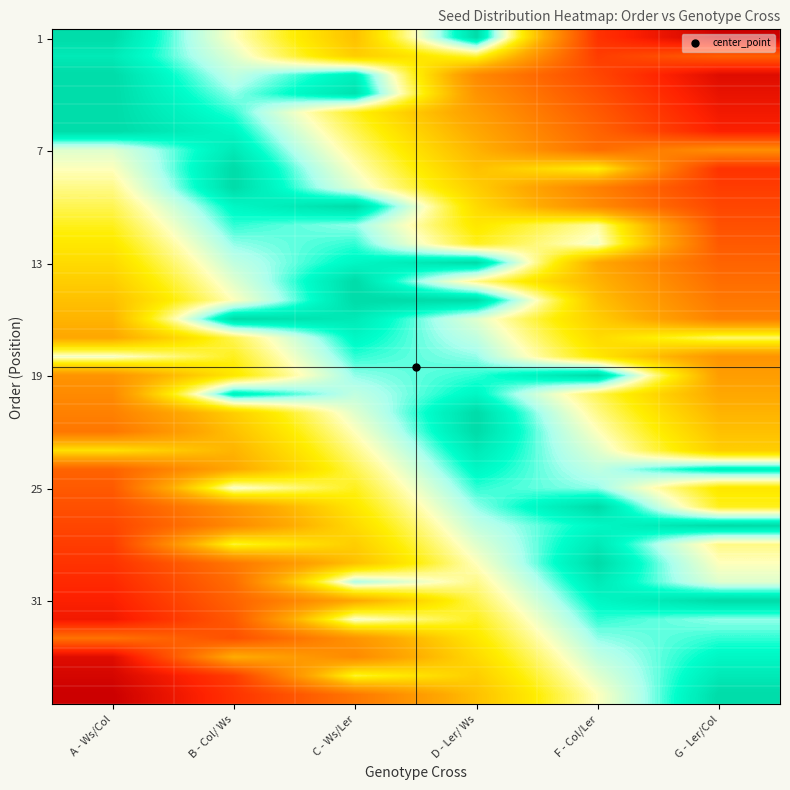

How many series are shown in this chart?

36